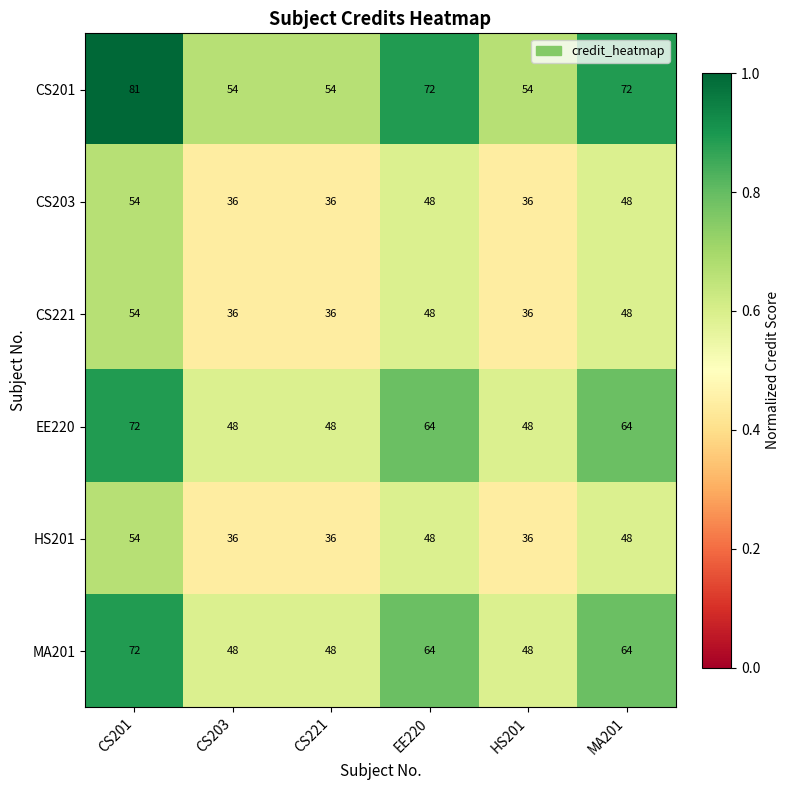

What is the highest value of the HS201 series?

54